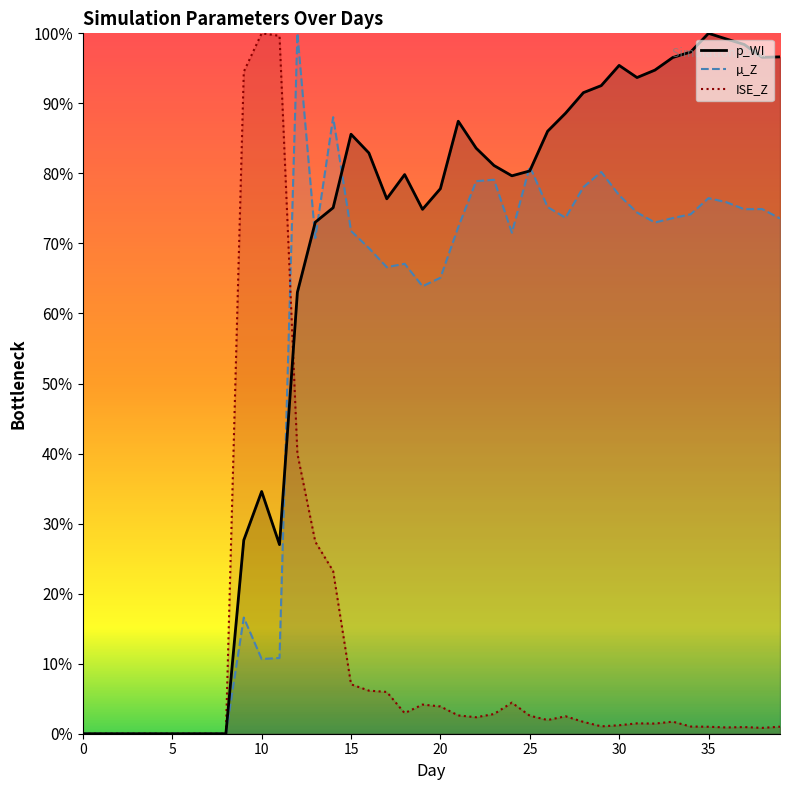

In µ_Z (line), how many points are lower than both neighbors (excluding endpoints)?

8